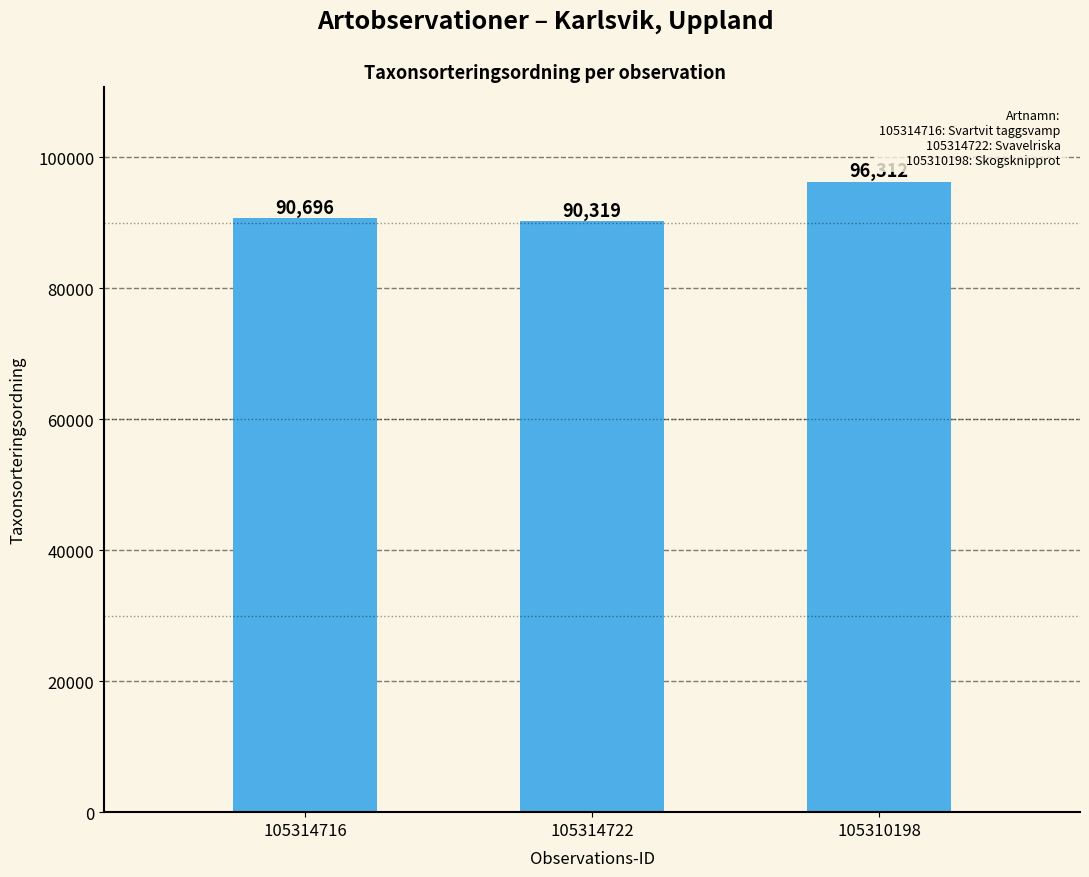

What is the label of the 1st bar from the left?

105314716